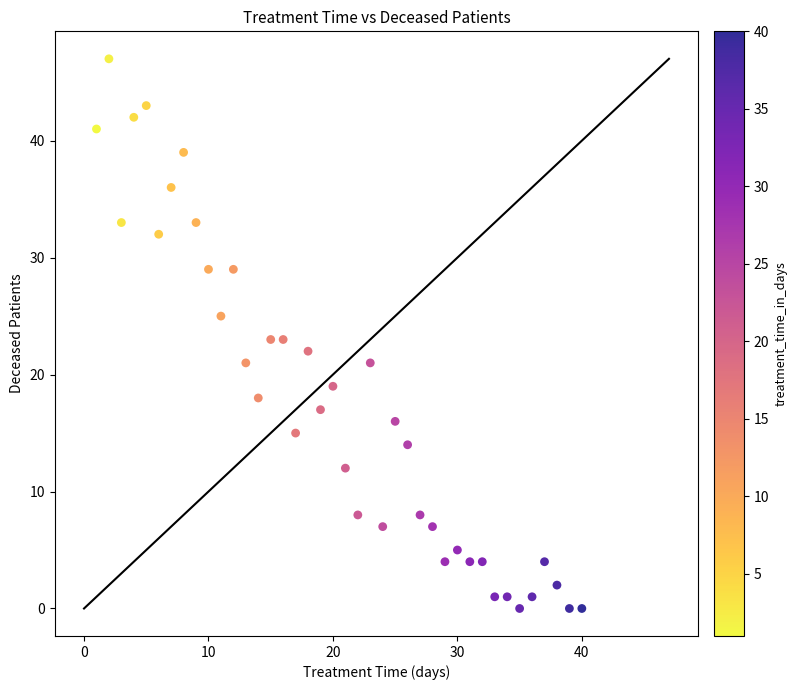

What is the range of X values (max minus min)?

39